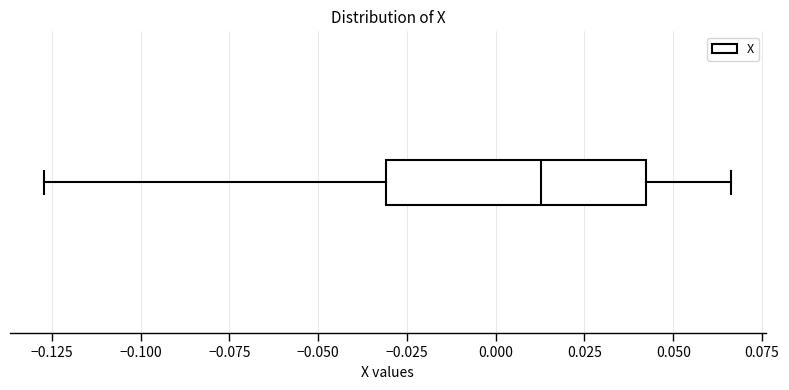

Read this box plot against the x-axis: the position of the median line, the range covered by the box, and the ends of both whiskers. The values are not printed on the chart, so give them approximately, as read against the axis.

median 0.015, box -0.030 to 0.040, whiskers -0.125 to 0.065